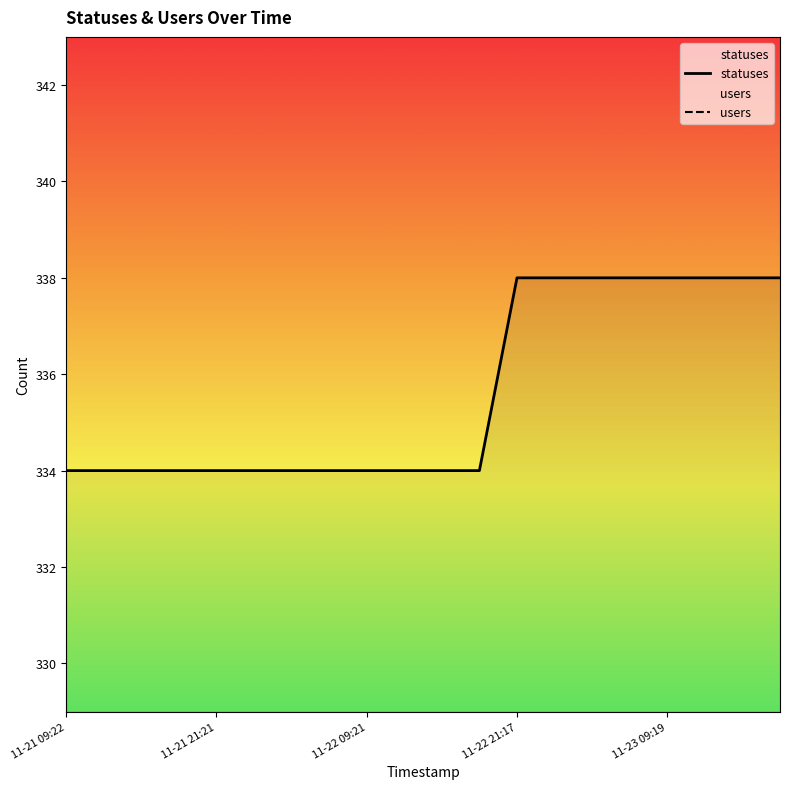

What is the value of the statuses point at the 18th from the left?

338